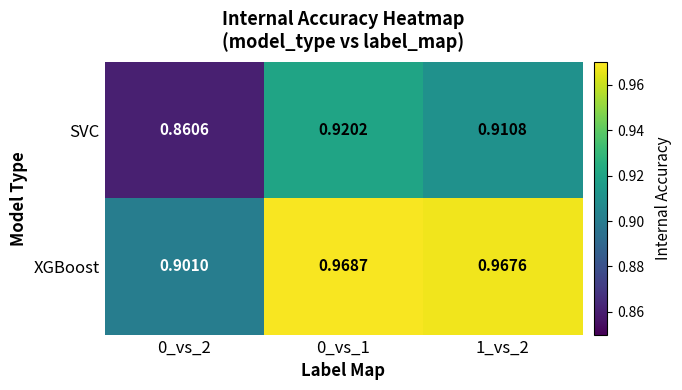

Rank the series at 0_vs_2 from lowest to highest value.

SVC, XGBoost